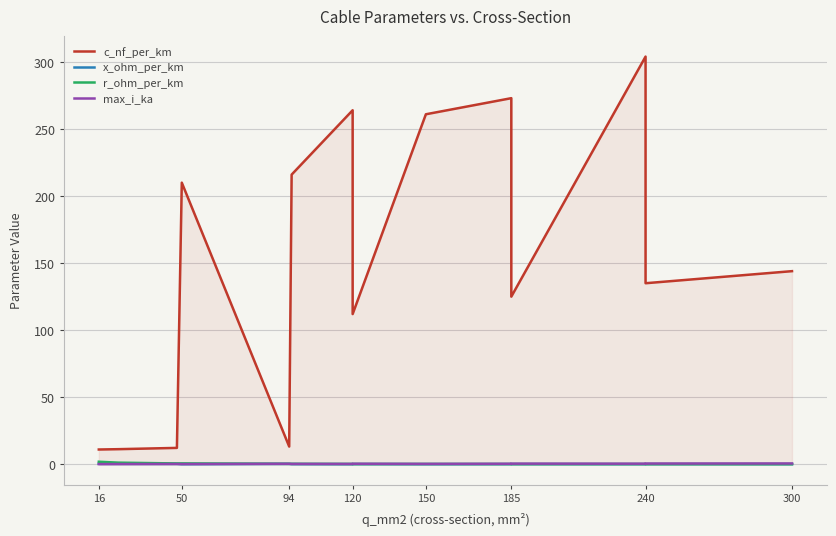

The max_i_ka series shows 0.5 at 94. True or false?

False